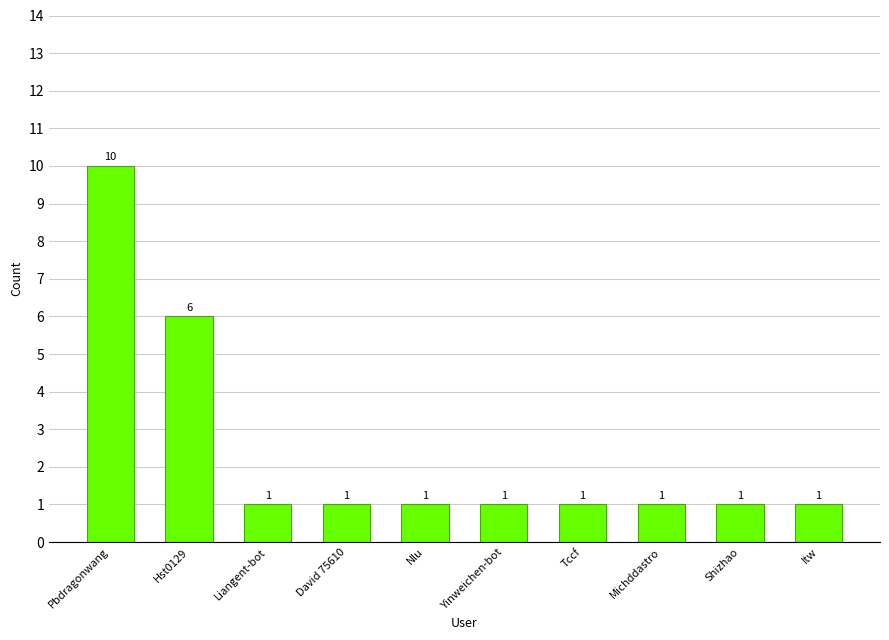

What is the label of the 1st bar from the right?

Itw